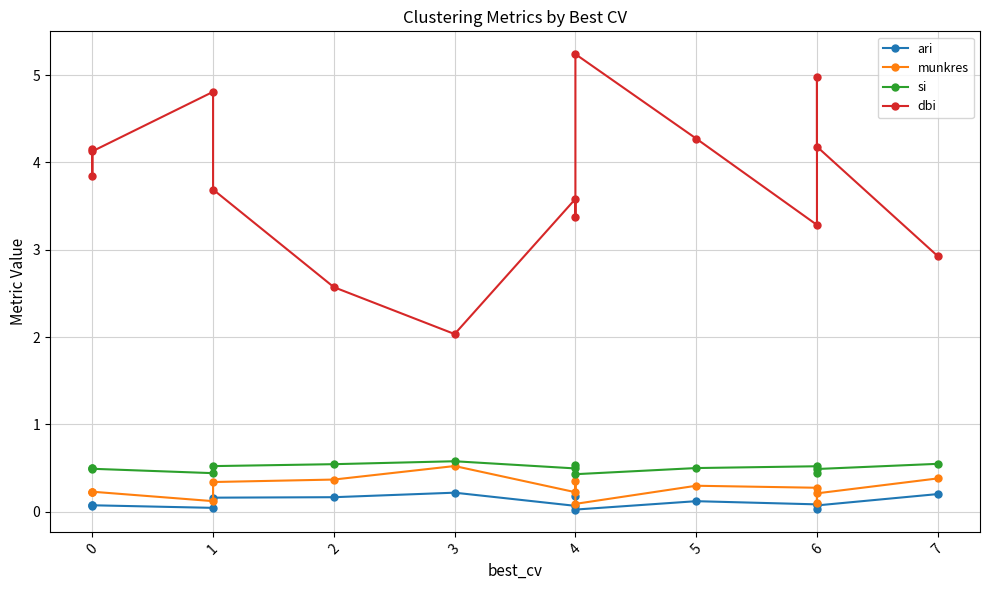

Is this an area chart (filled region under the line)?

No